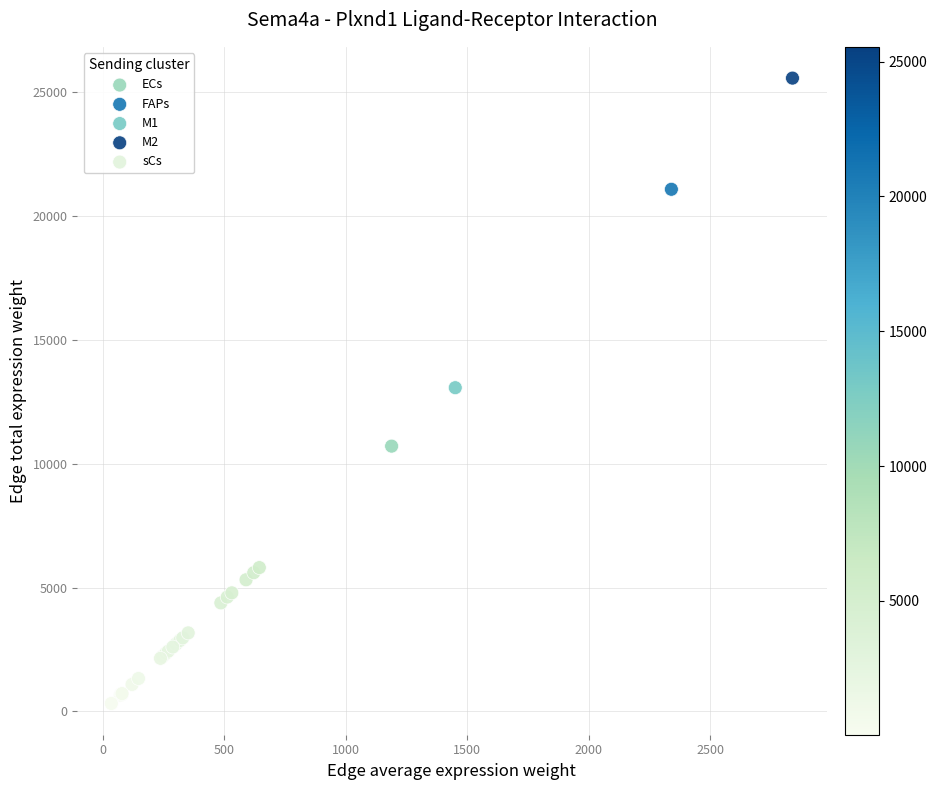

Which series reaches the maximum Y coordinate?

M2